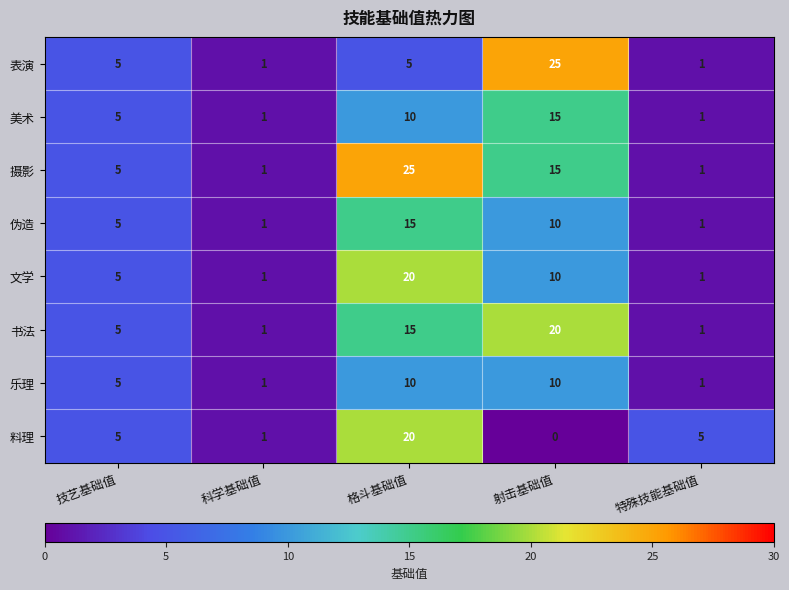

Which series has the largest total across all categories?

摄影